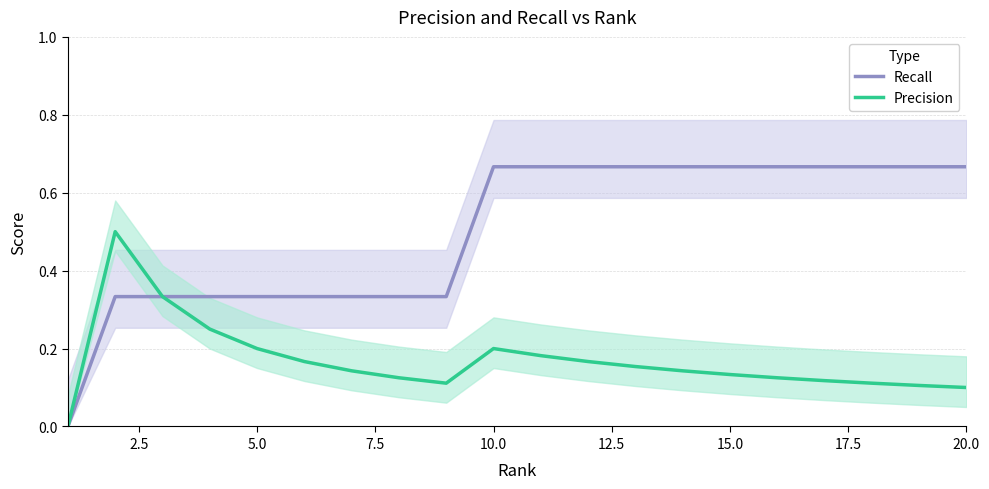

How many Precision values are between 0 and 1?

20